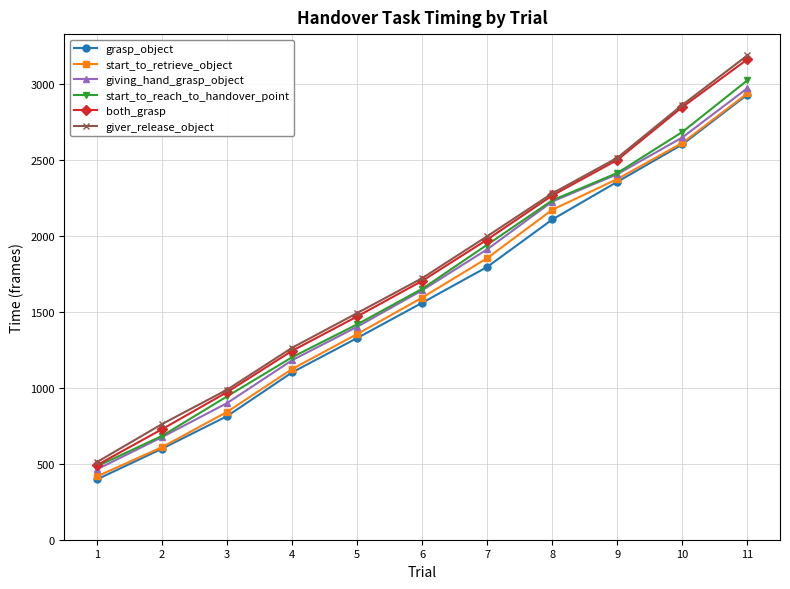

Rank the categories by both_grasp value from highest to lowest.

11, 10, 9, 8, 7, 6, 5, 4, 3, 2, 1